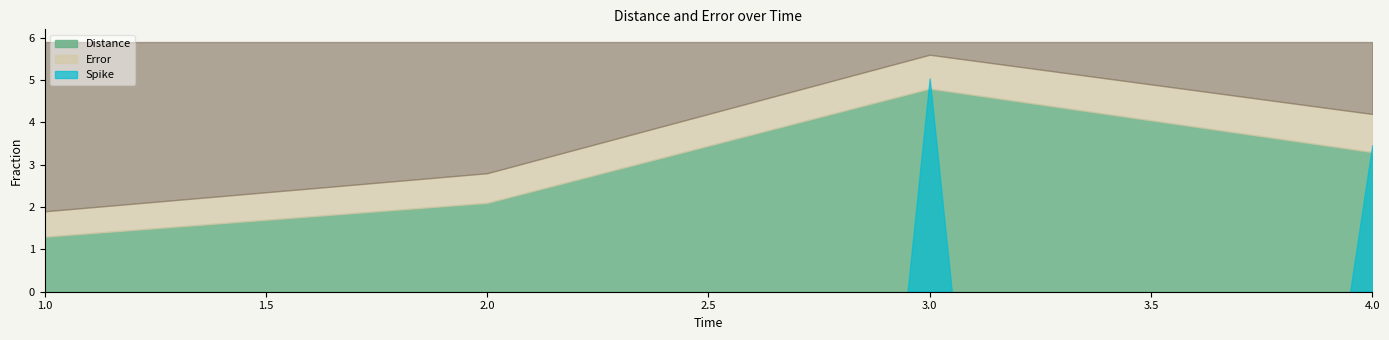

True or false: Distance and Error intersect in this chart.

False